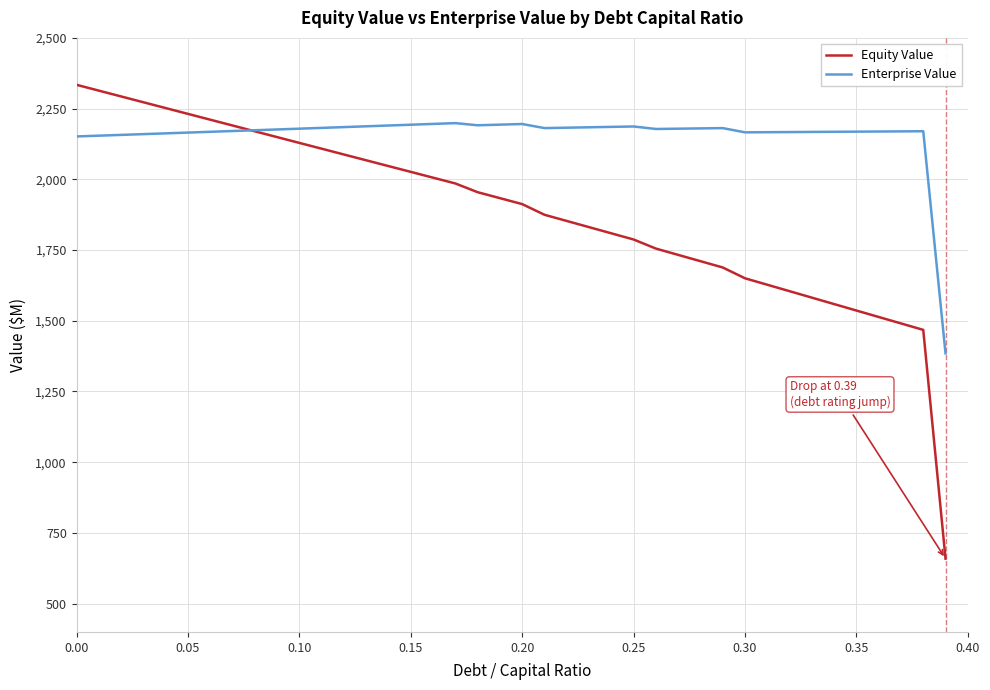

Rank the series by their maximum value, from lowest to highest.

Enterprise Value, Equity Value